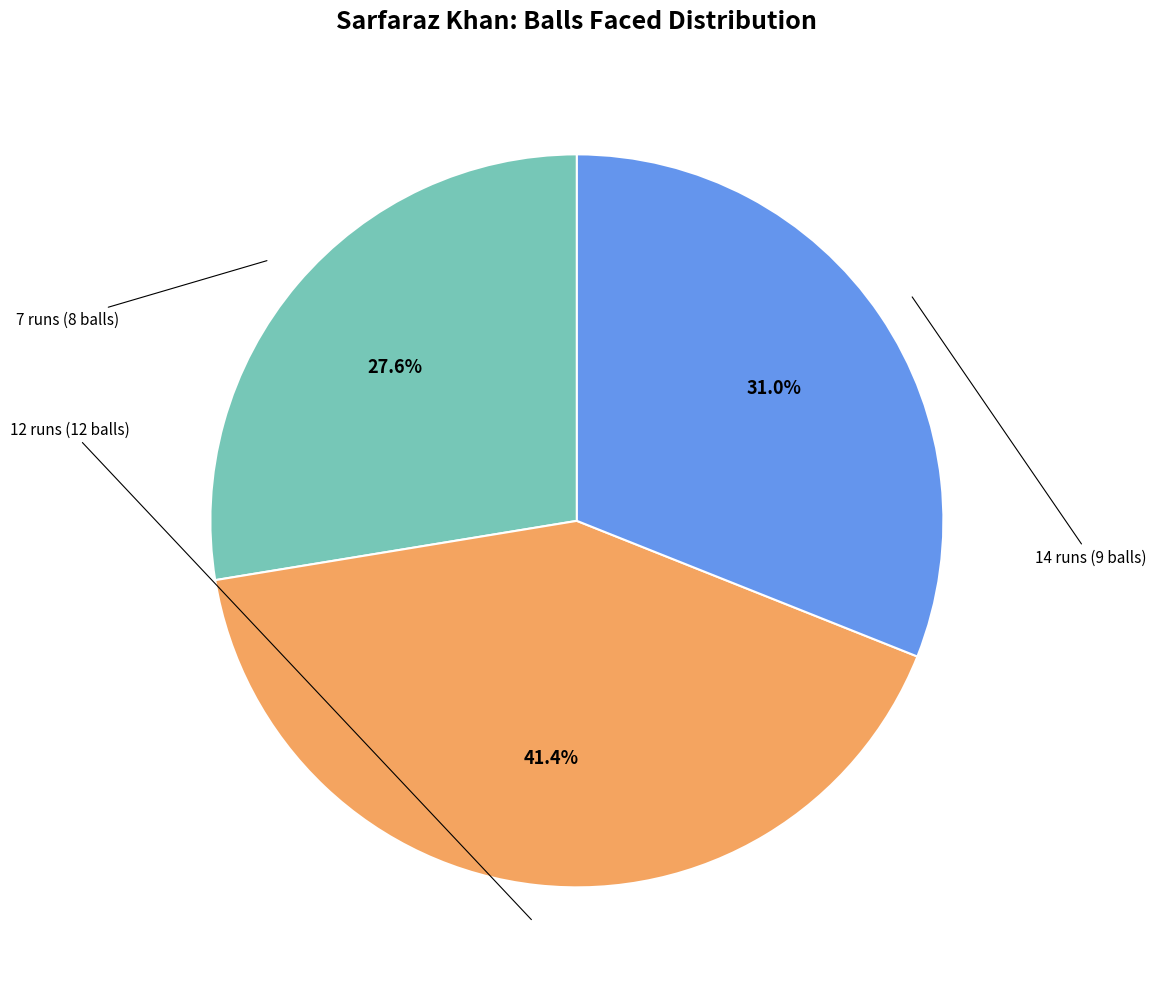

Is there any slice that represents more than half of the pie?

No